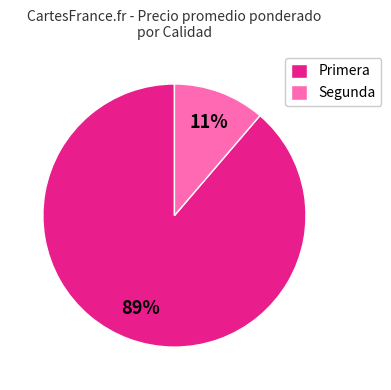

How many slices are in this pie chart?

2